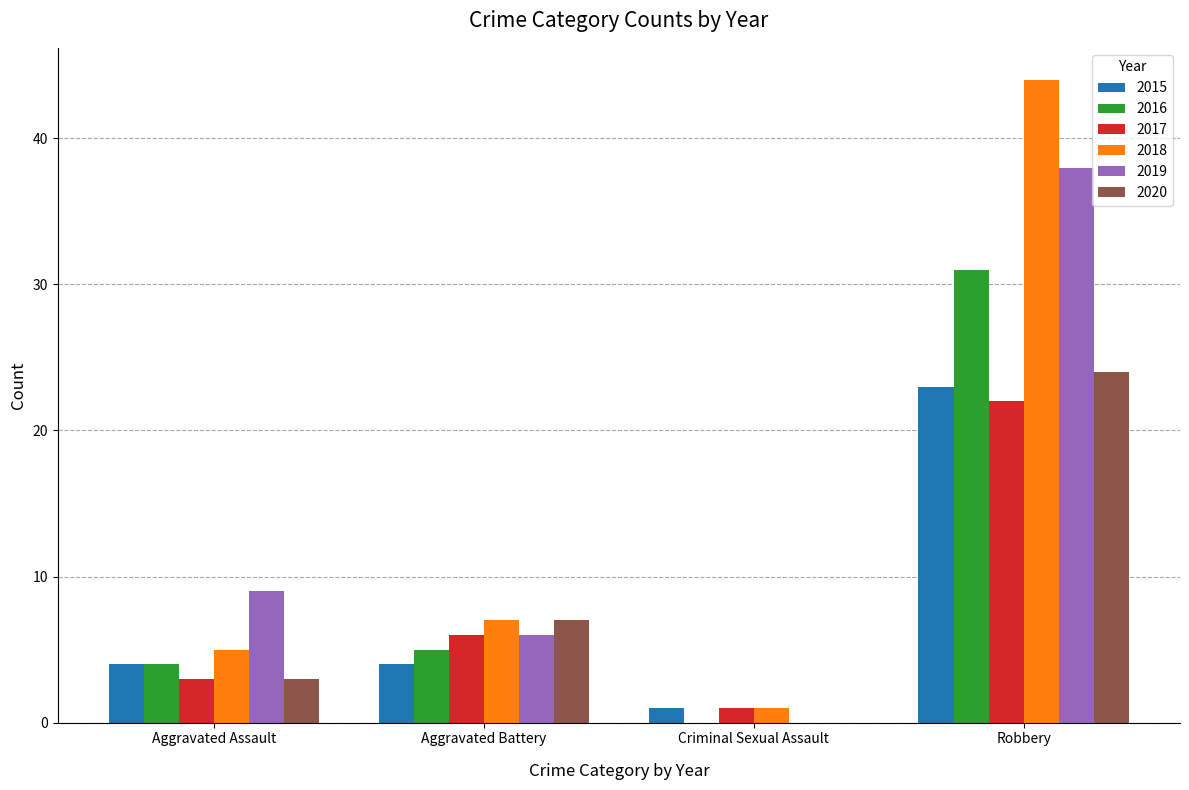

What is the total value across all series at Aggravated Assault?

28